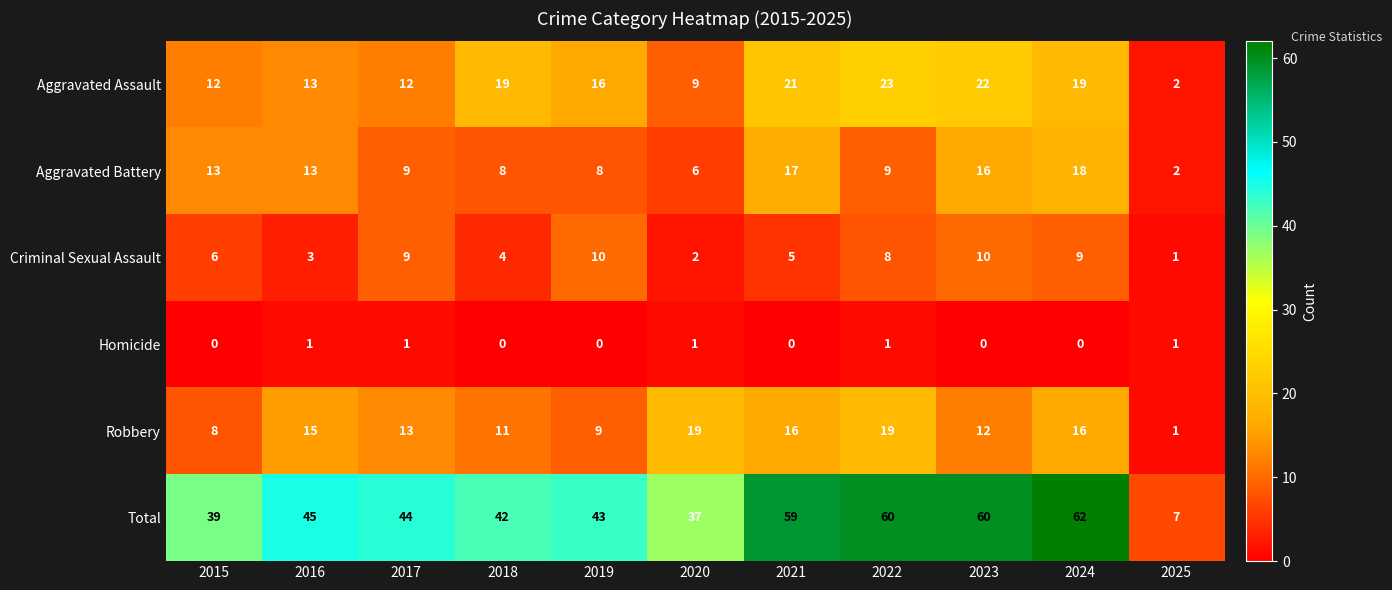

What is the difference between the Total values at 2016 and 2020?

8